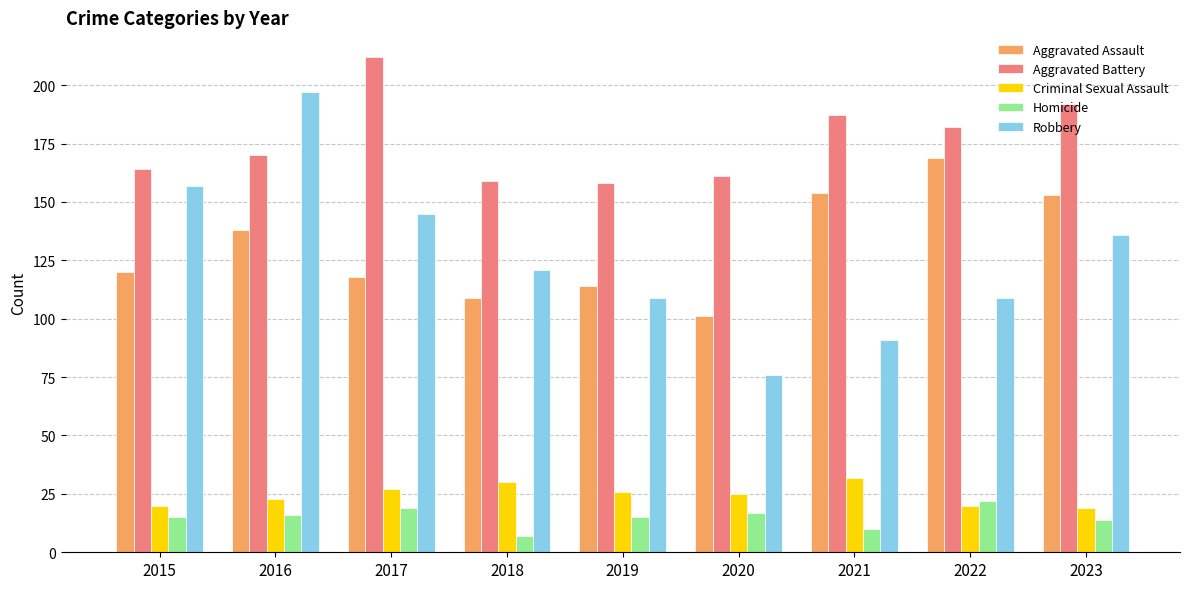

Which series has the largest range (max minus min)?

Robbery